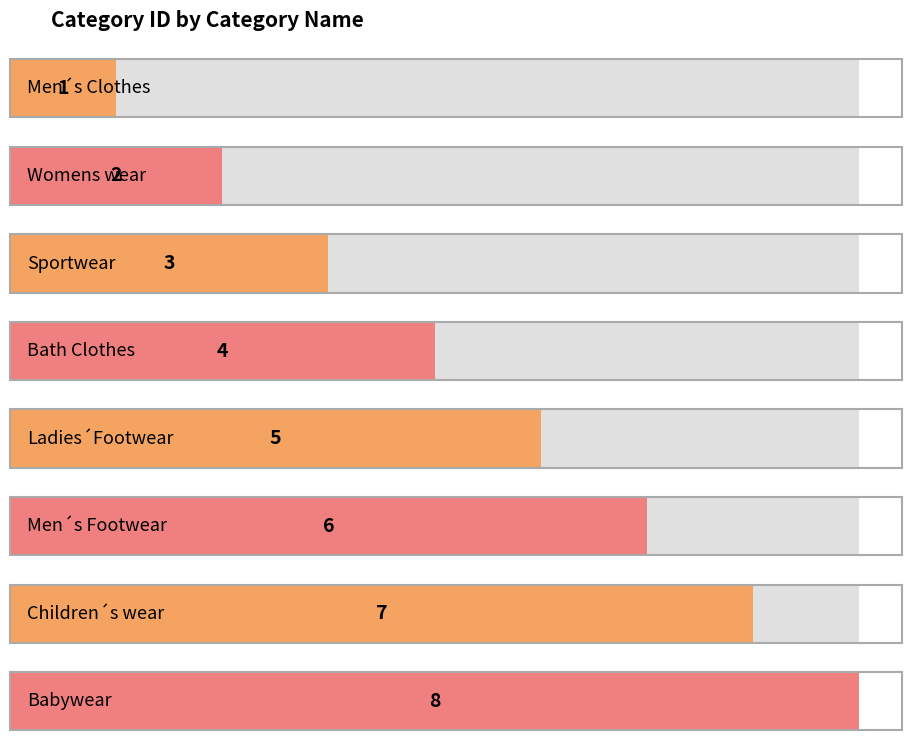

Which has a higher value, Children´s wear or Ladies´Footwear?

Children´s wear